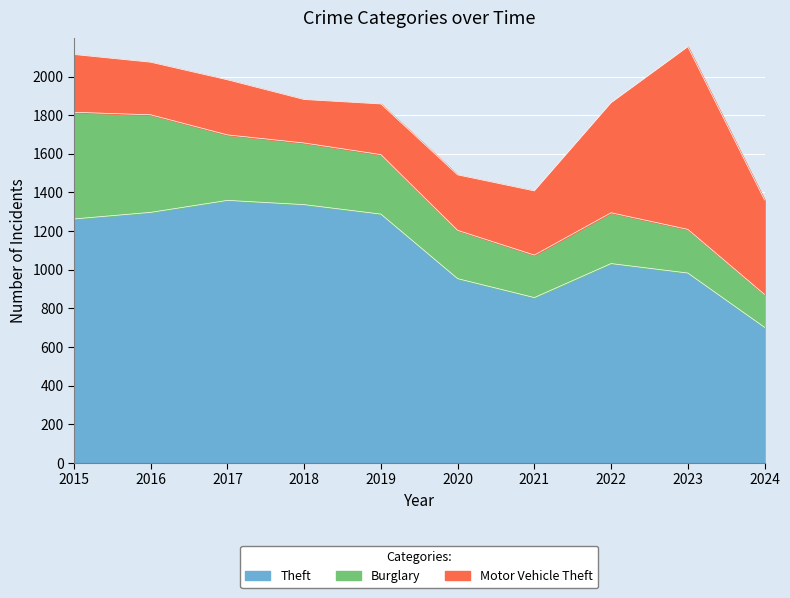

What is the difference between the Theft values at 2017 and 2016?

62